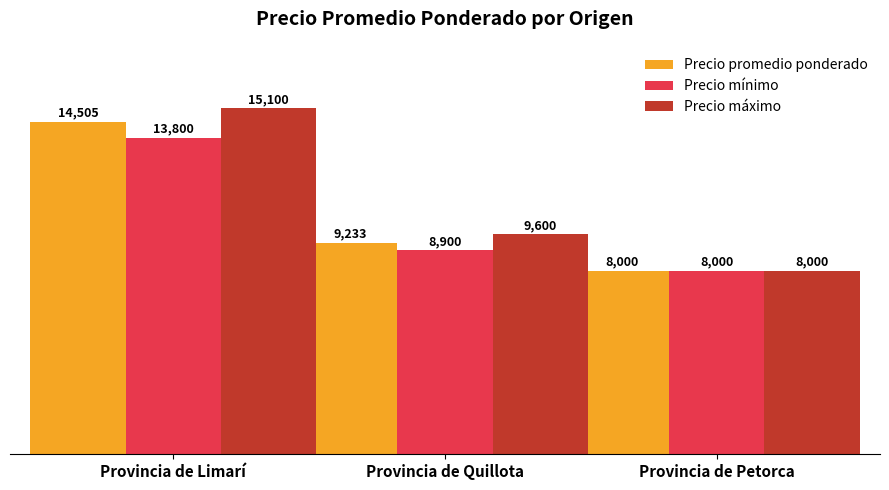

Reading left to right, list all the values displayed in this chart.

Precio promedio ponderado: Provincia de Limarí=14505	Provincia de Quillota=9233	Provincia de Petorca=8000
Precio mínimo: Provincia de Limarí=13800	Provincia de Quillota=8900	Provincia de Petorca=8000
Precio máximo: Provincia de Limarí=15100	Provincia de Quillota=9600	Provincia de Petorca=8000